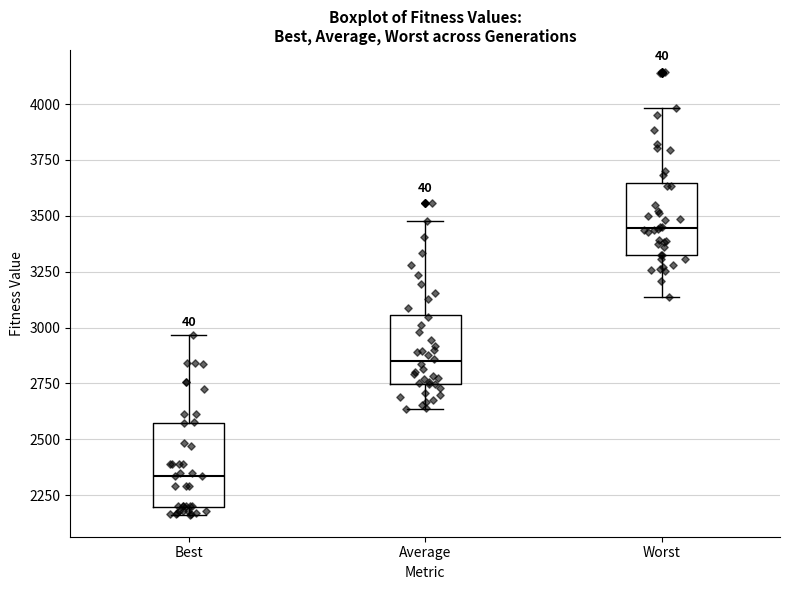

Which box has the lowest median line?

Best